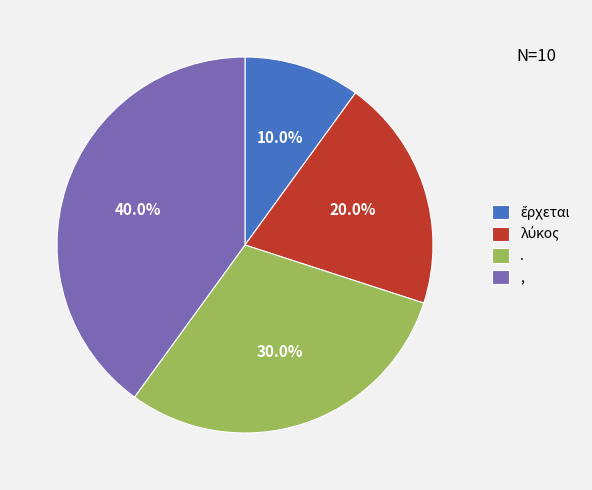

Which category has the biggest portion of the pie?

,